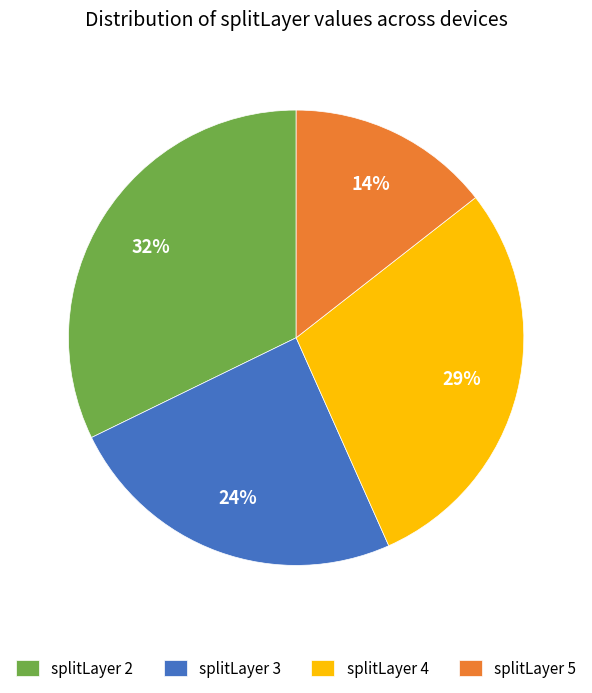

To the nearest percent, what is the average slice percentage?

25%